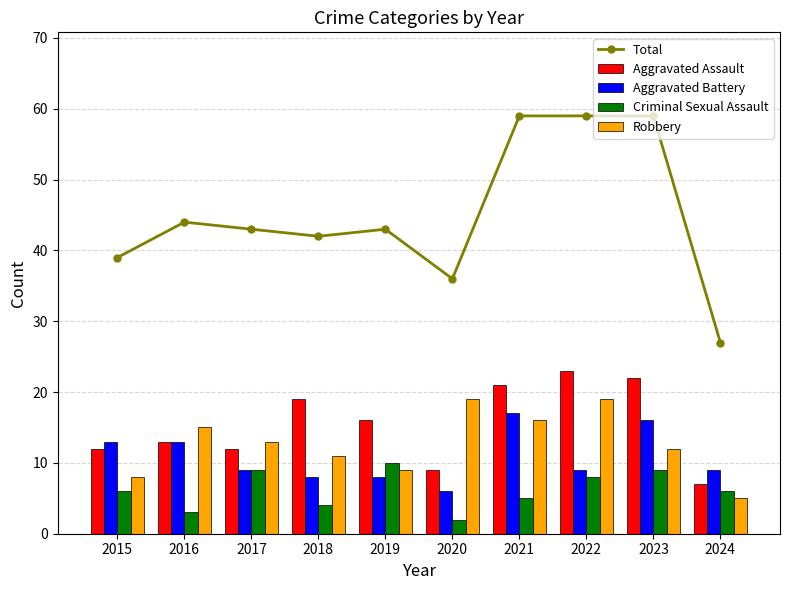

What is the value of the Criminal Sexual Assault bar at the 10th from the left?

6